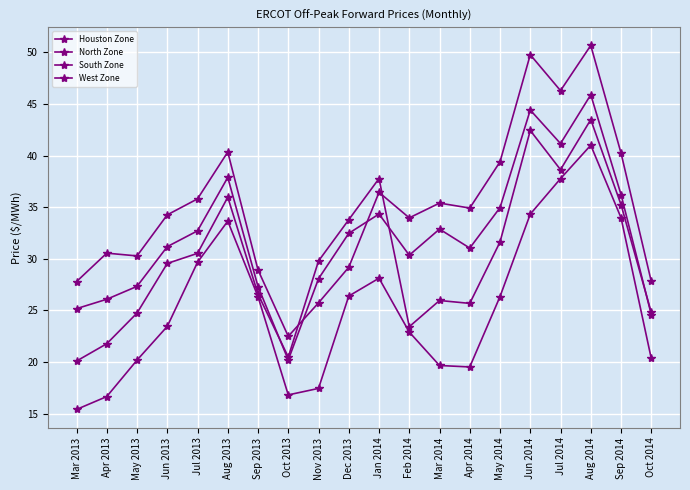

At which label does North Zone reach its minimum?

Oct 2013